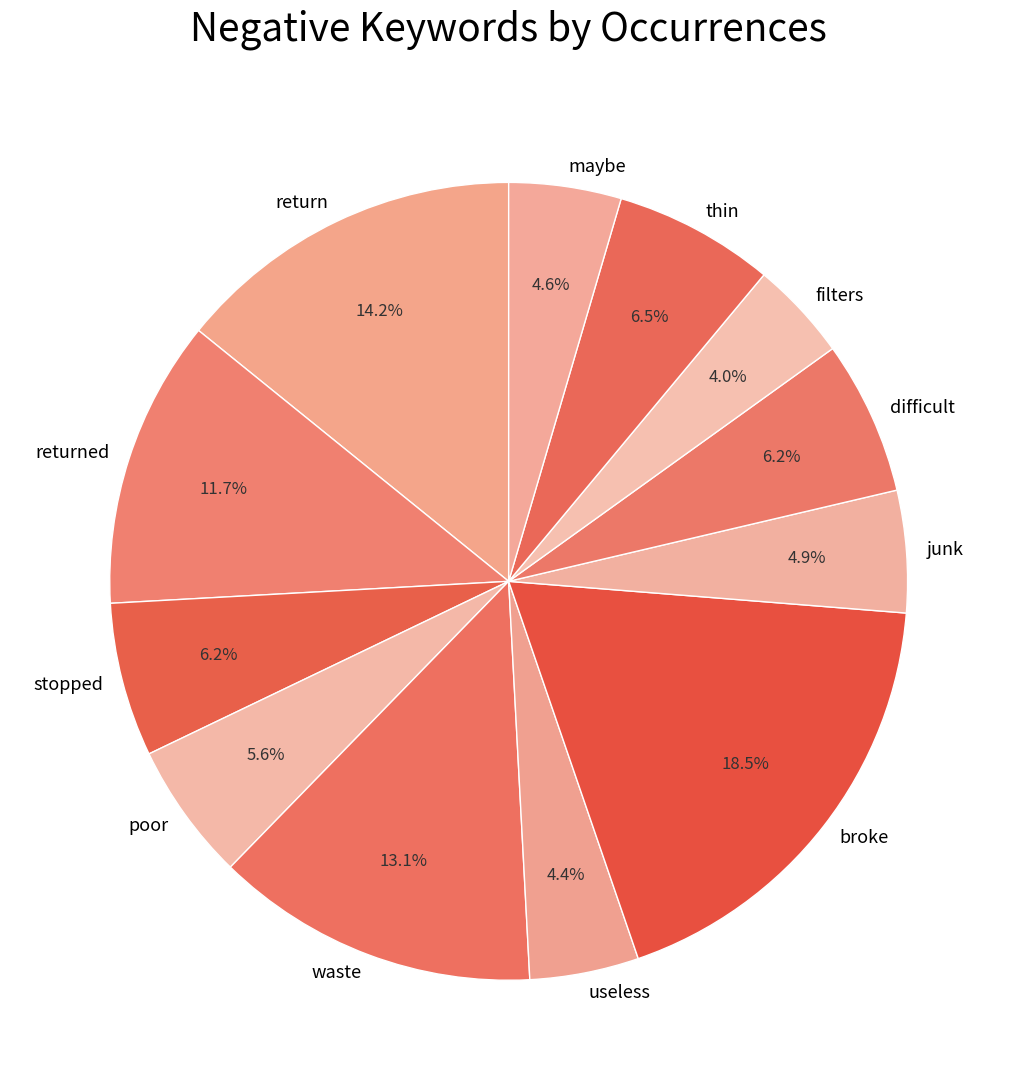

What percentage is the difficult slice, to the nearest percent?

6%